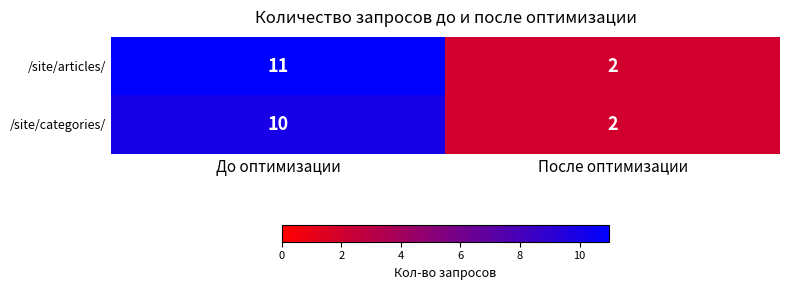

Which label corresponds to the smallest value in the chart?

После оптимизации